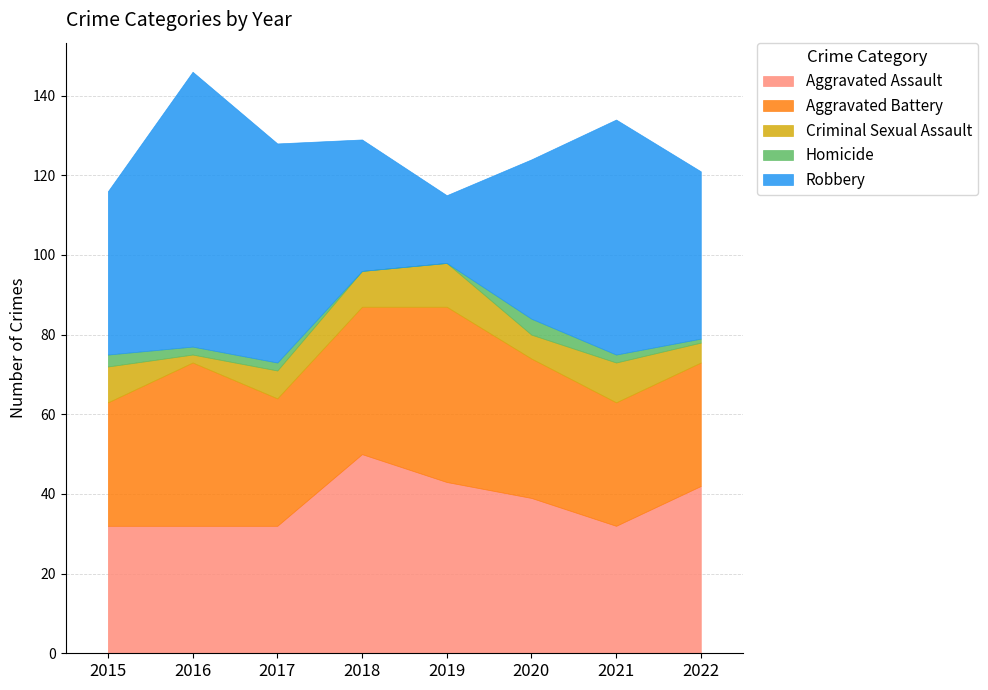

What is the total value across all series at 2020?

124